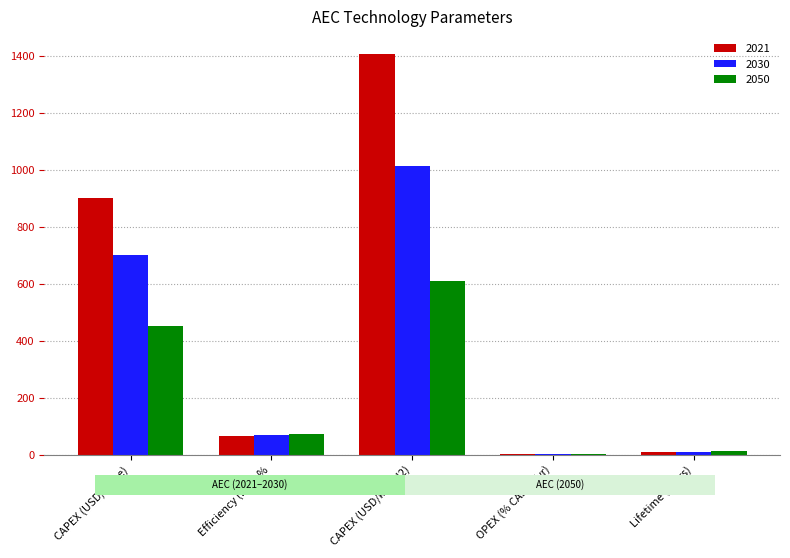

Read the 2021 value at CAPEX (USD/kW_e).

900.0